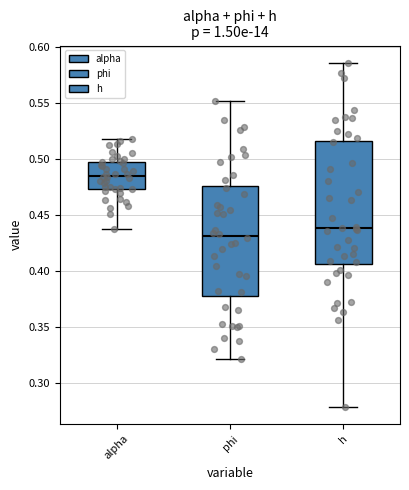

Which box is the tallest, from its lower edge to its upper edge?

h